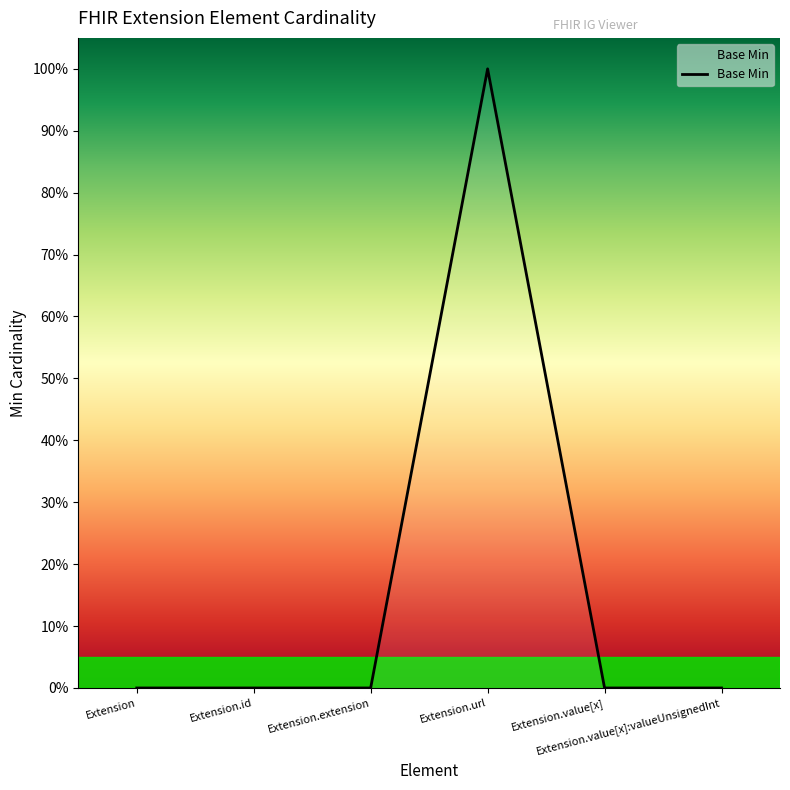

What is the difference between the values at Extension.url and Extension.id?

1